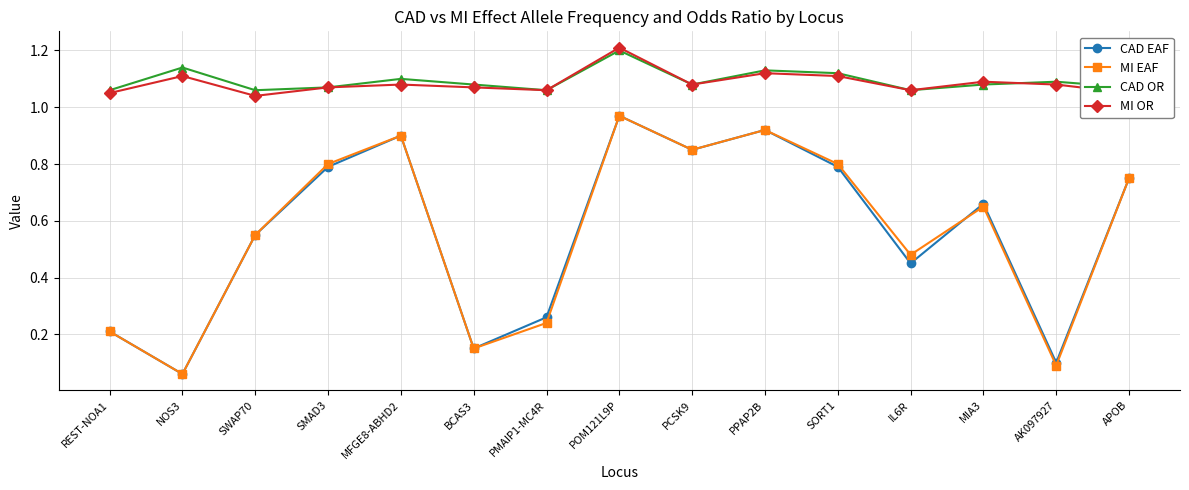

Which series changed the most between SORT1 and MIA3?

MI EAF